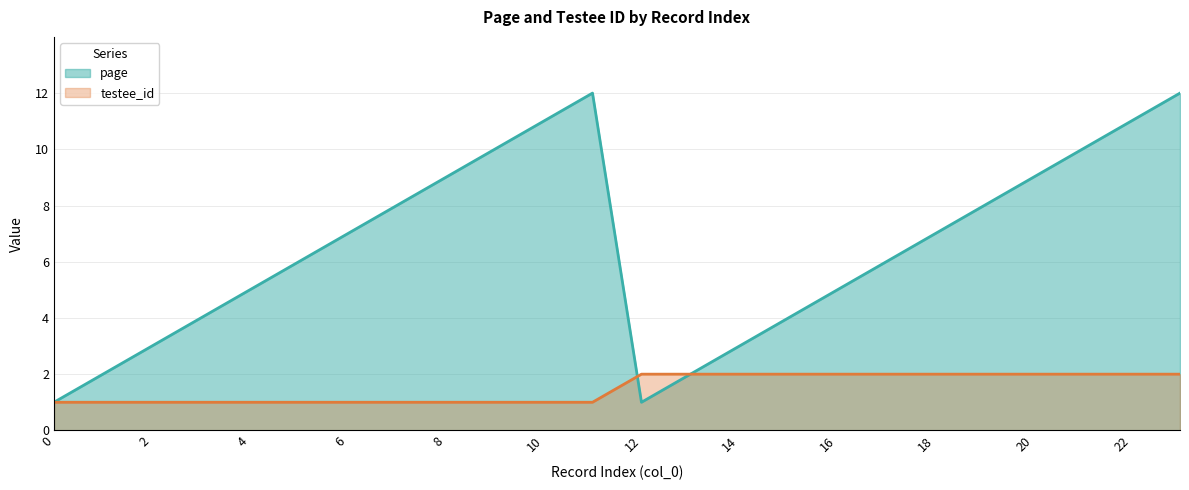

At which category is the sum across all series the highest?

23